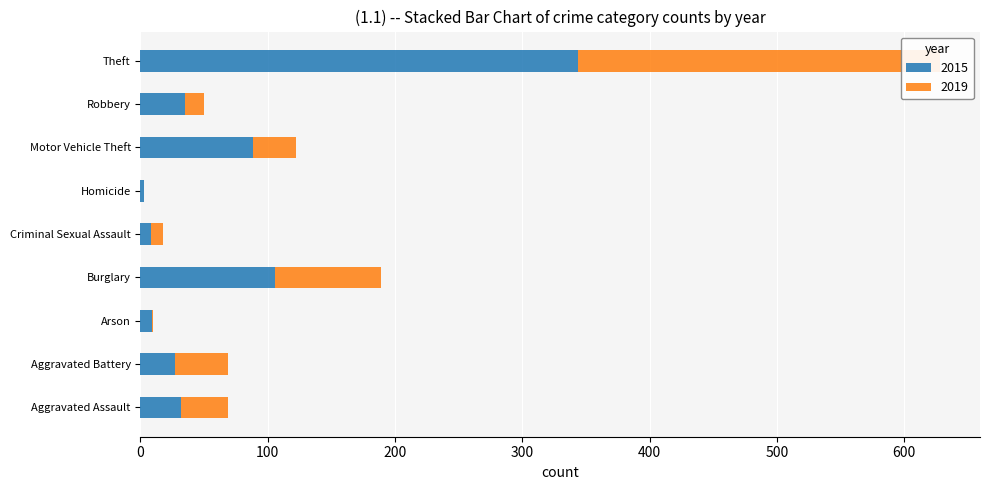

At which label does 2019 first exceed 34?

Aggravated Assault